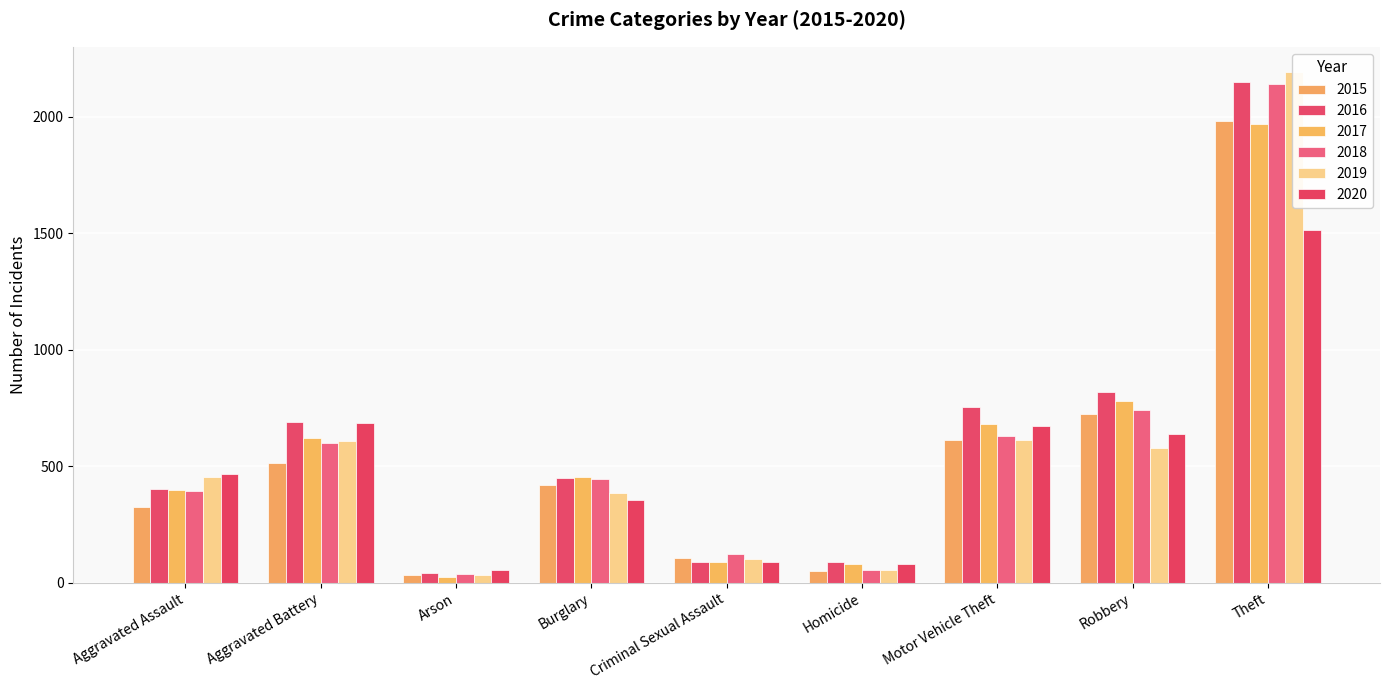

Which label corresponds to the smallest value in the chart?

Arson